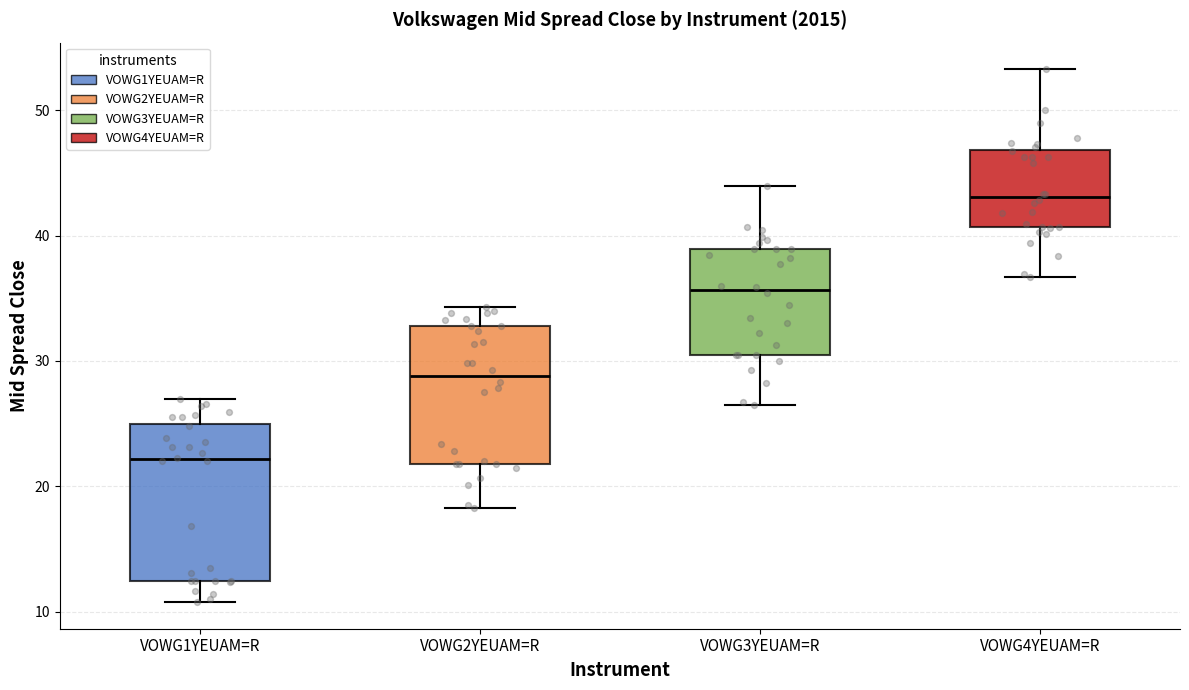

Reading left to right, transcribe this box plot: for each box, give where its median line is, the range the box spans, and where its two whiskers end, as read against the y-axis. The values are not printed on the chart, so give them approximately, as read against the axis.

VOWG1YEUAM=R: median 22, box 12 to 25, whiskers 11 to 27
VOWG2YEUAM=R: median 29, box 22 to 33, whiskers 18 to 34
VOWG3YEUAM=R: median 36, box 31 to 39, whiskers 27 to 44
VOWG4YEUAM=R: median 43, box 41 to 47, whiskers 37 to 53